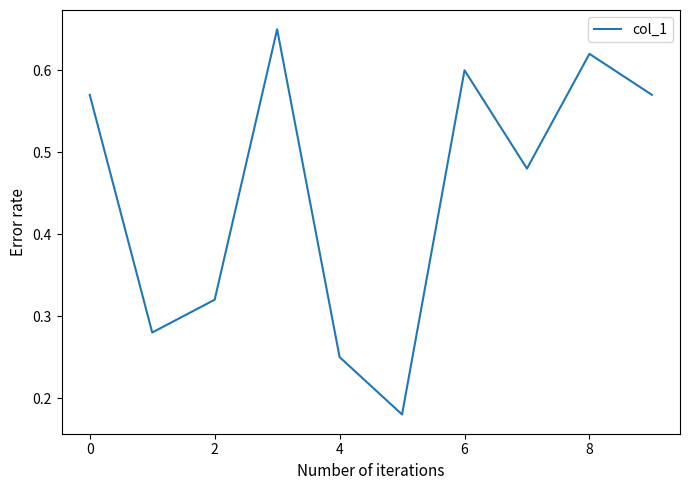

How many lines are shown in the chart?

1